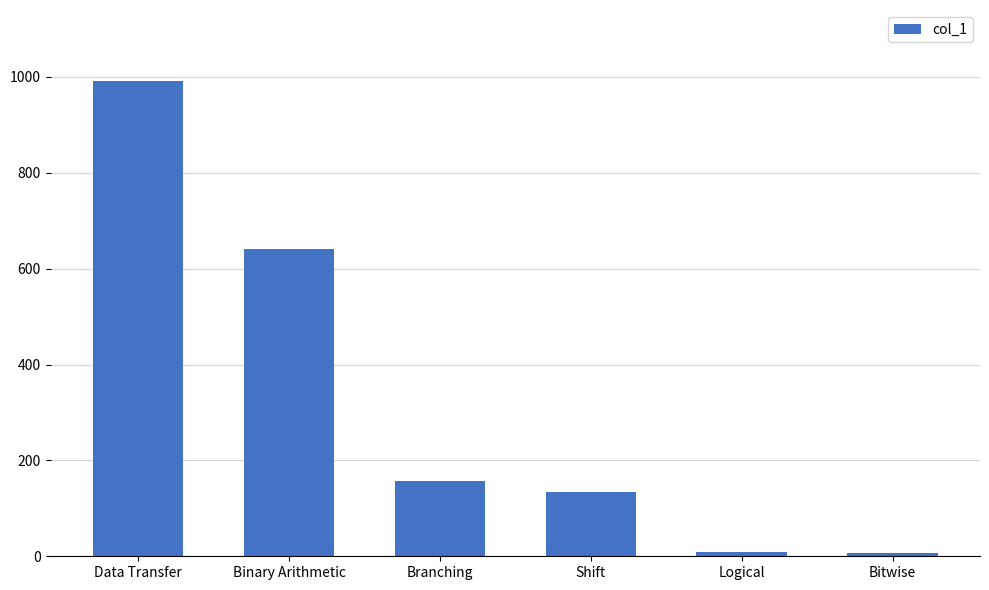

How many values are below 158?

3